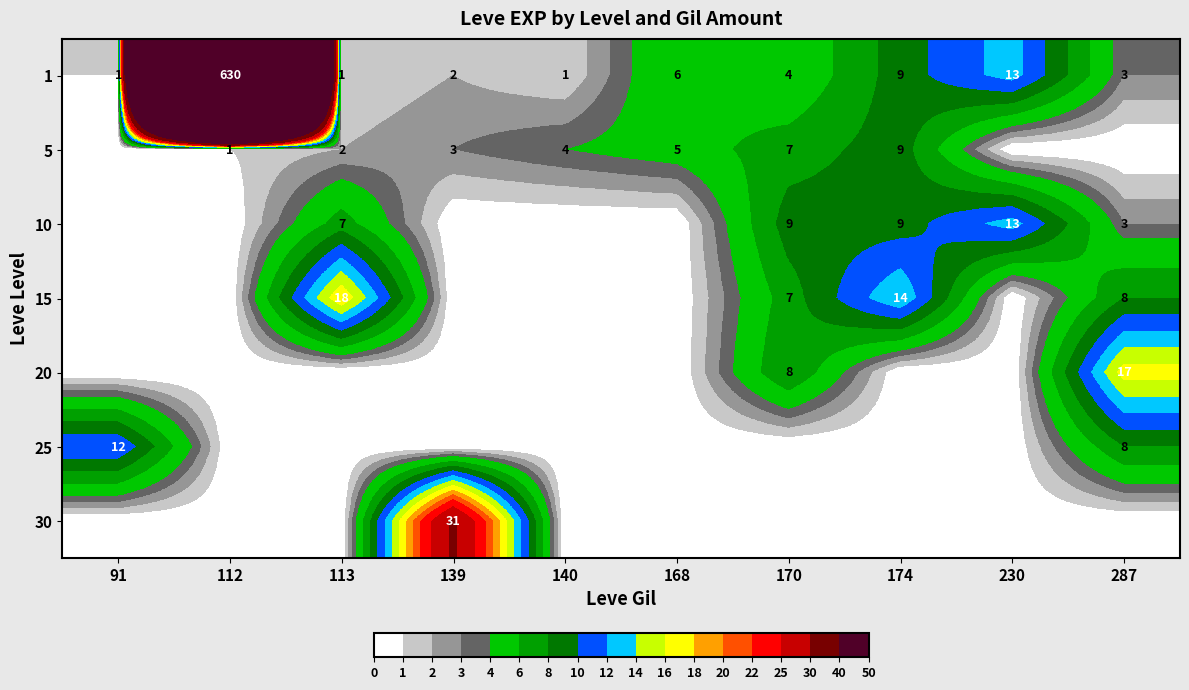

Where does the 1 series first go above 4?

112